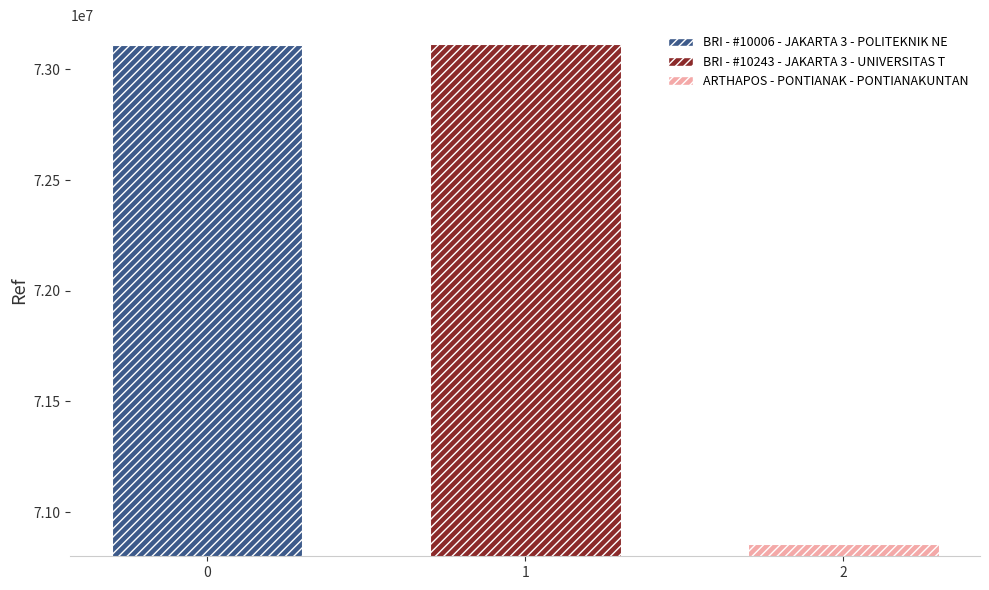

The value of BRI - #10006 - JAKARTA 3 - POLITEKNIK NE at 1 is 73109475. True or false?

True